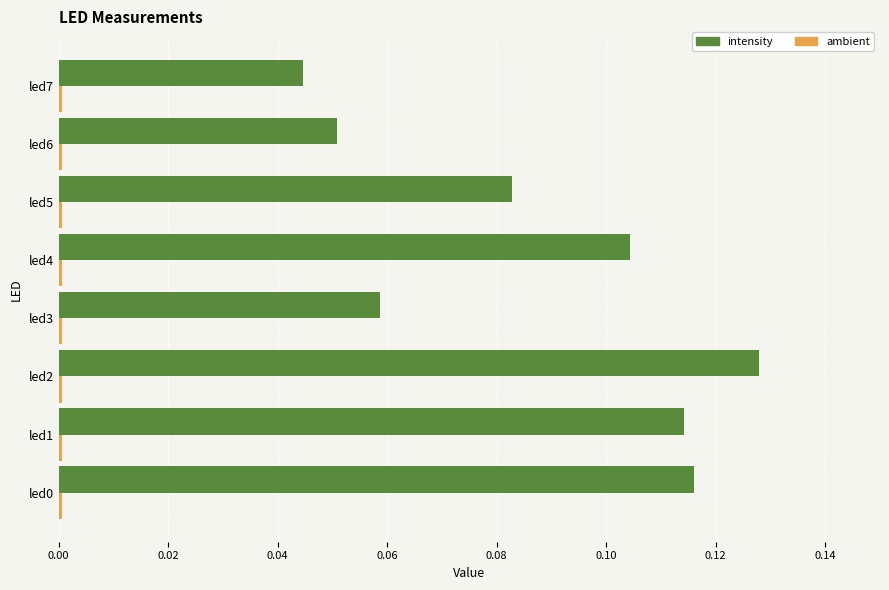

Count the intensity values in the range 0 to 1.

8